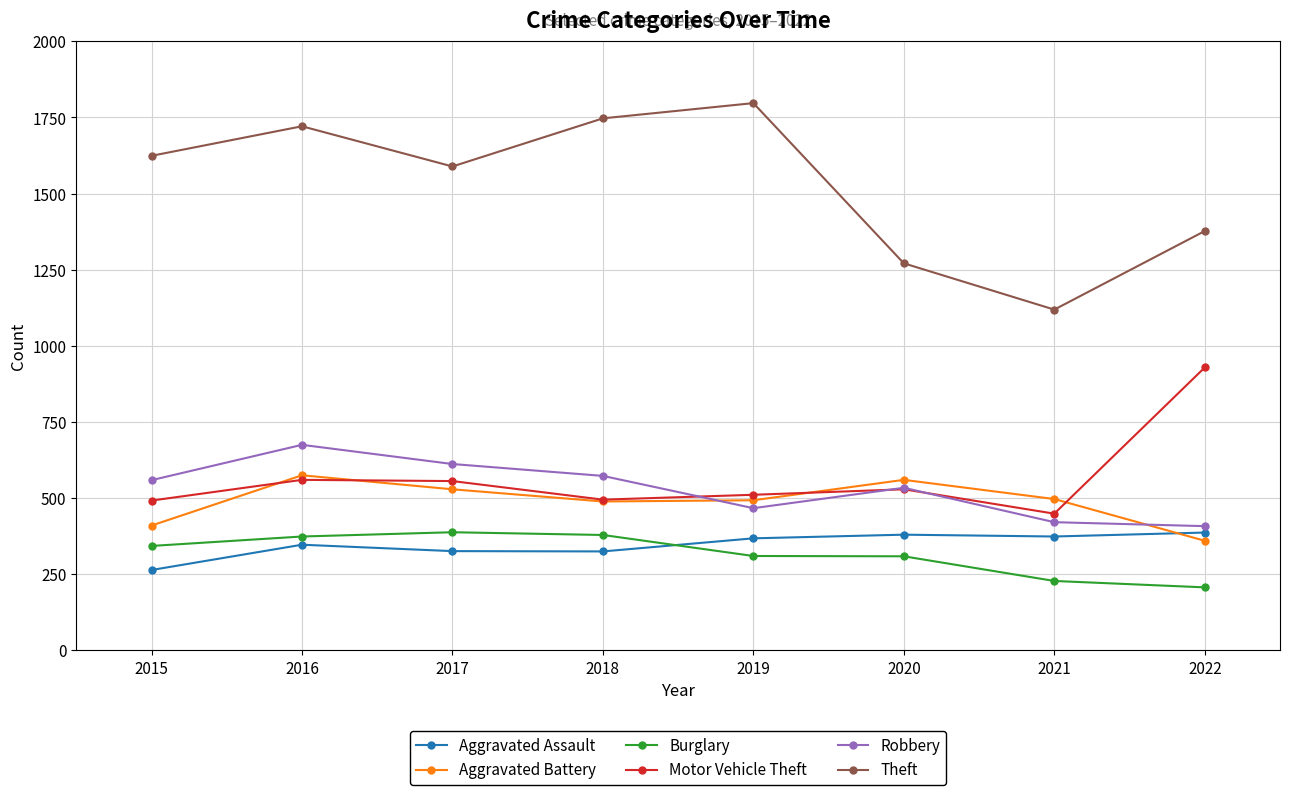

Is the value of Robbery at 2016 greater than the value of Theft at 2019?

No